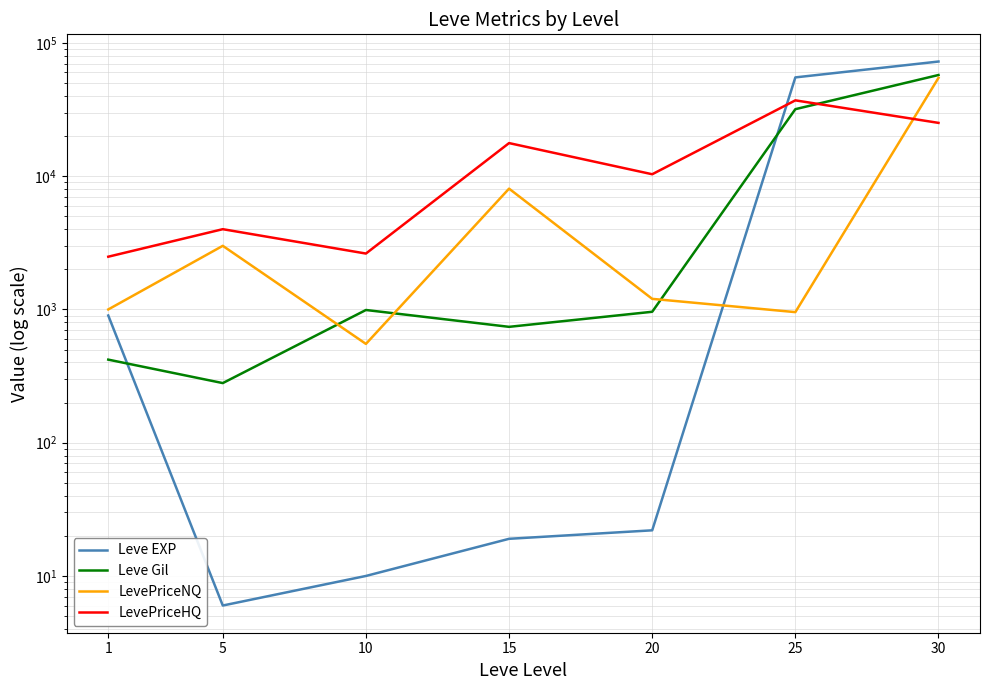

The LevePriceHQ series shows 37035.0 at 25. True or false?

True